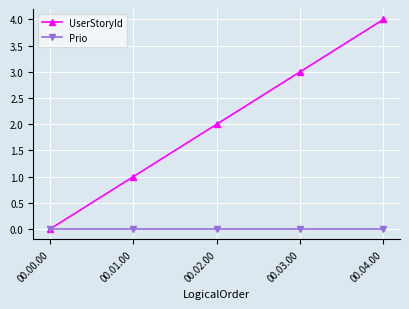

Which series has the widest spread of values?

UserStoryId